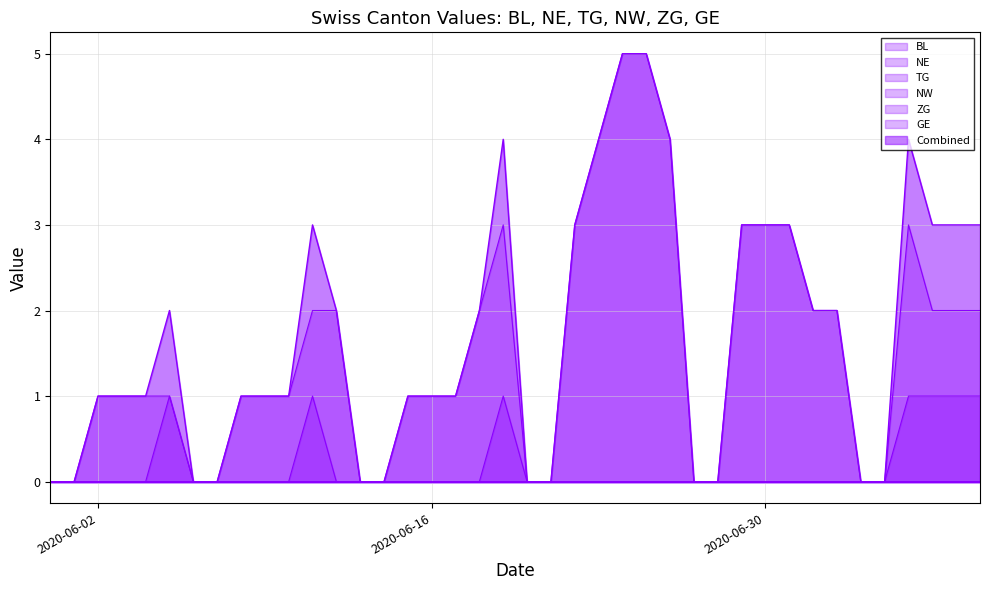

What is the difference between the second highest and minimum values in the TG series?

1